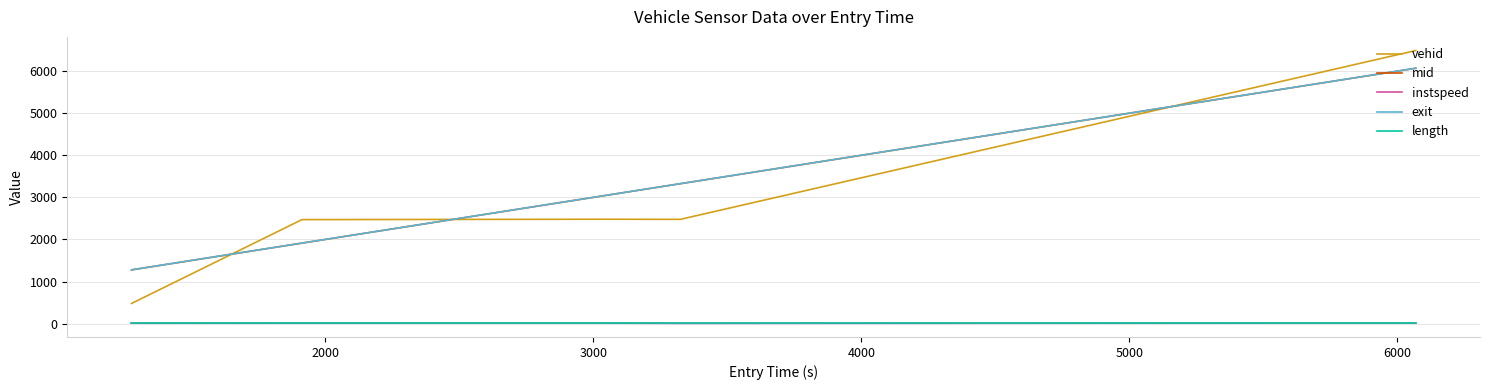

Which series has the widest spread of values?

vehid